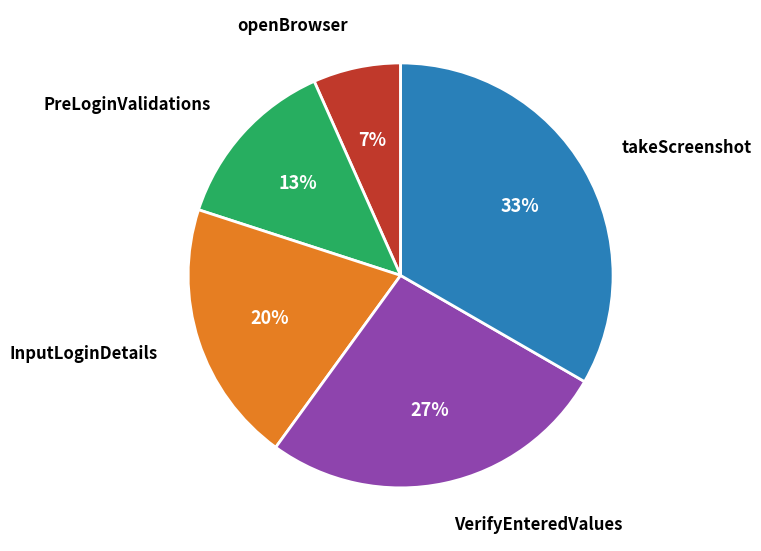

Is there any slice that represents more than half of the pie?

No